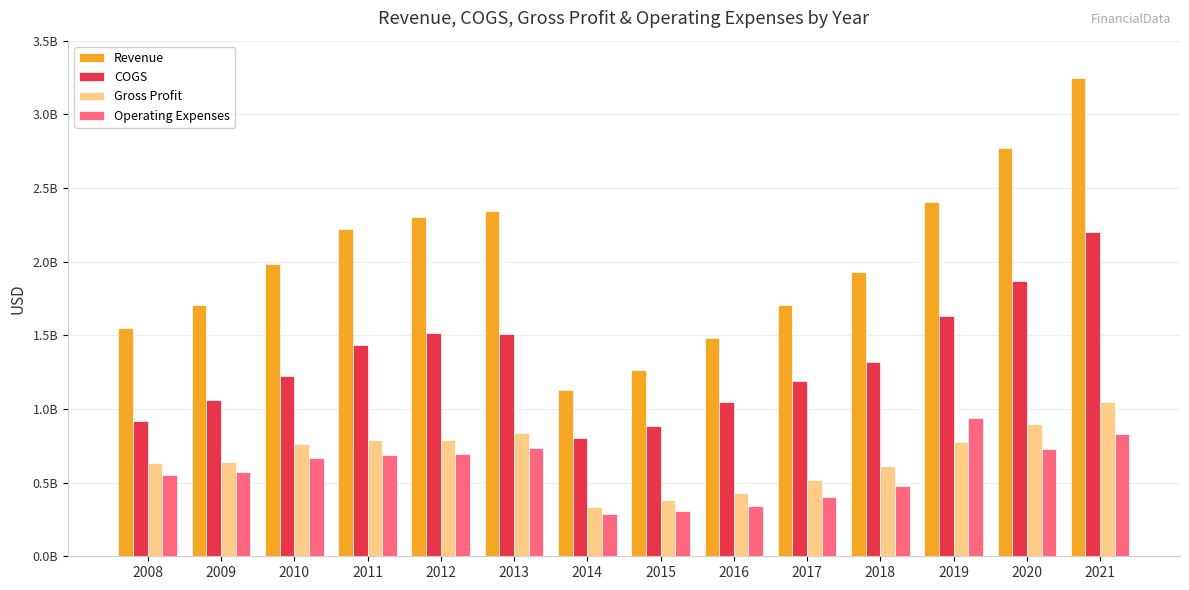

What are all the series names shown in the legend?

Revenue, COGS, Gross Profit, Operating Expenses